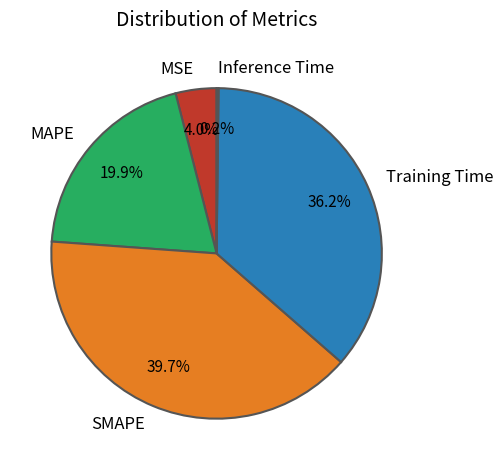

Which slice is the largest?

SMAPE